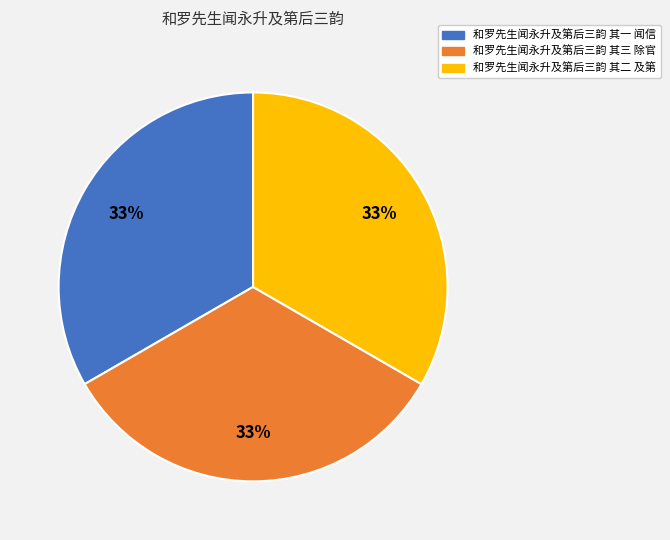

To the nearest percent, what percentage of the pie is 和罗先生闻永升及第后三韵 其一 闻信?

33%